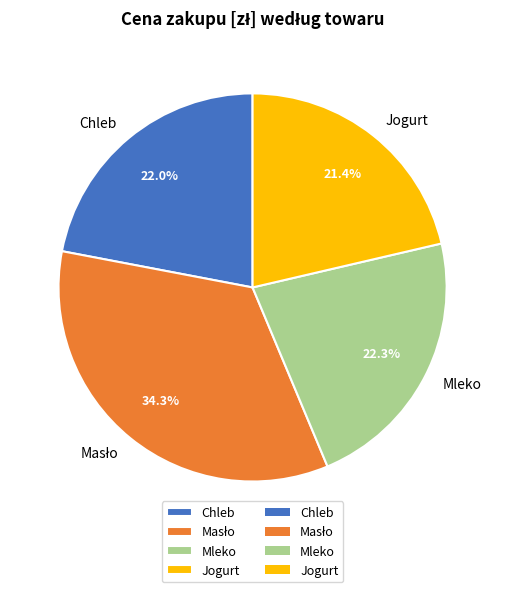

How many segments does this pie chart have?

4